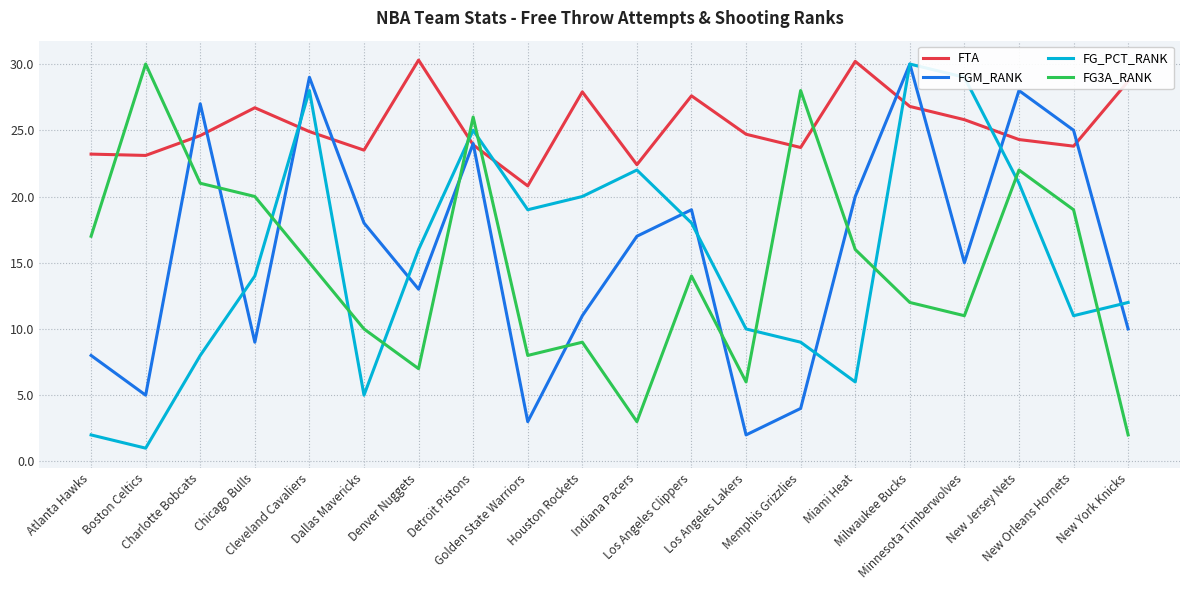

Is it true that FG_PCT_RANK equals 19.0 at Golden State Warriors?

True